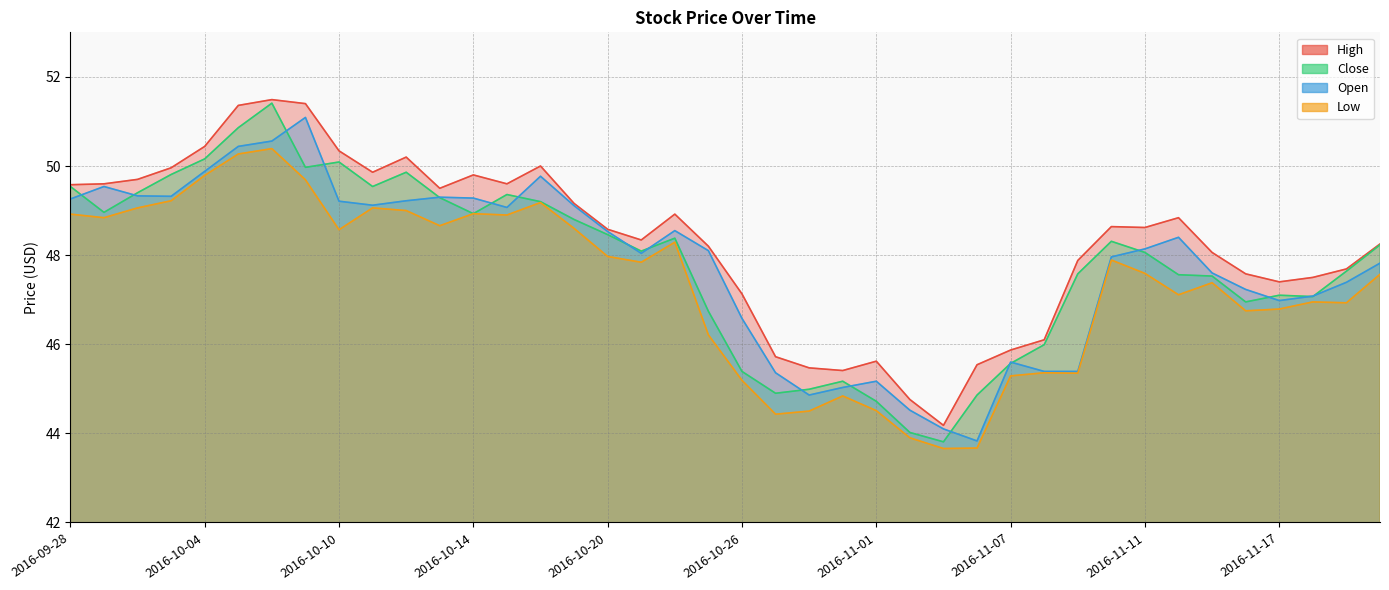

What is the sum of all High values?

1932.3